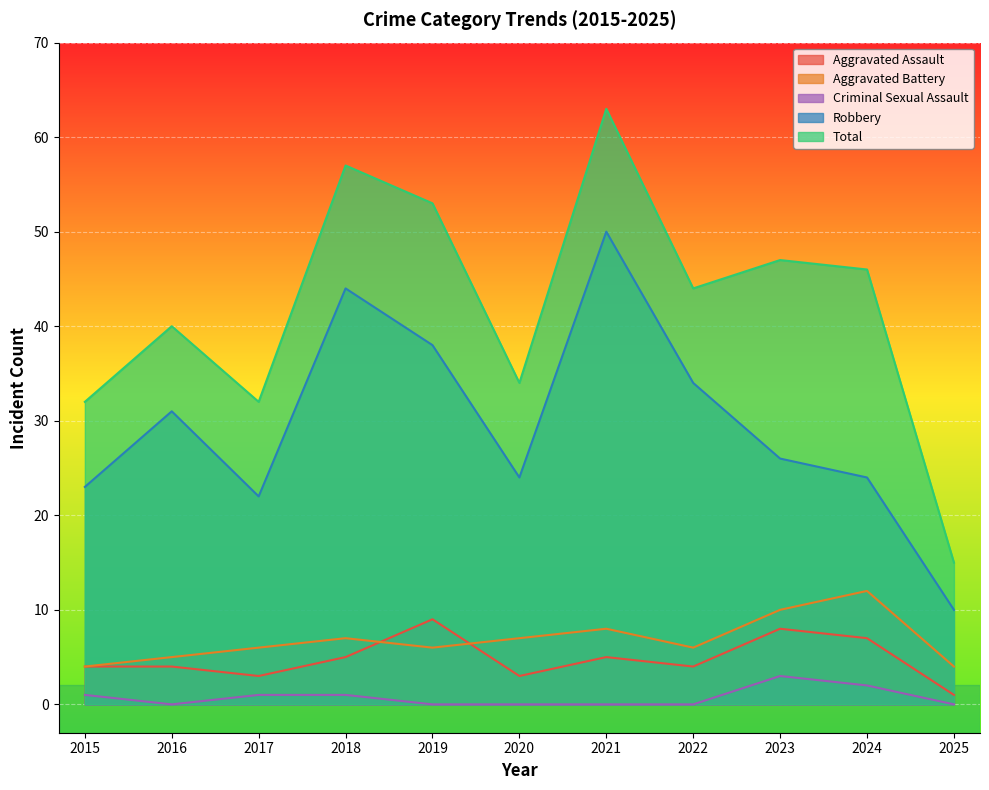

At which category is the sum across all series the highest?

2021